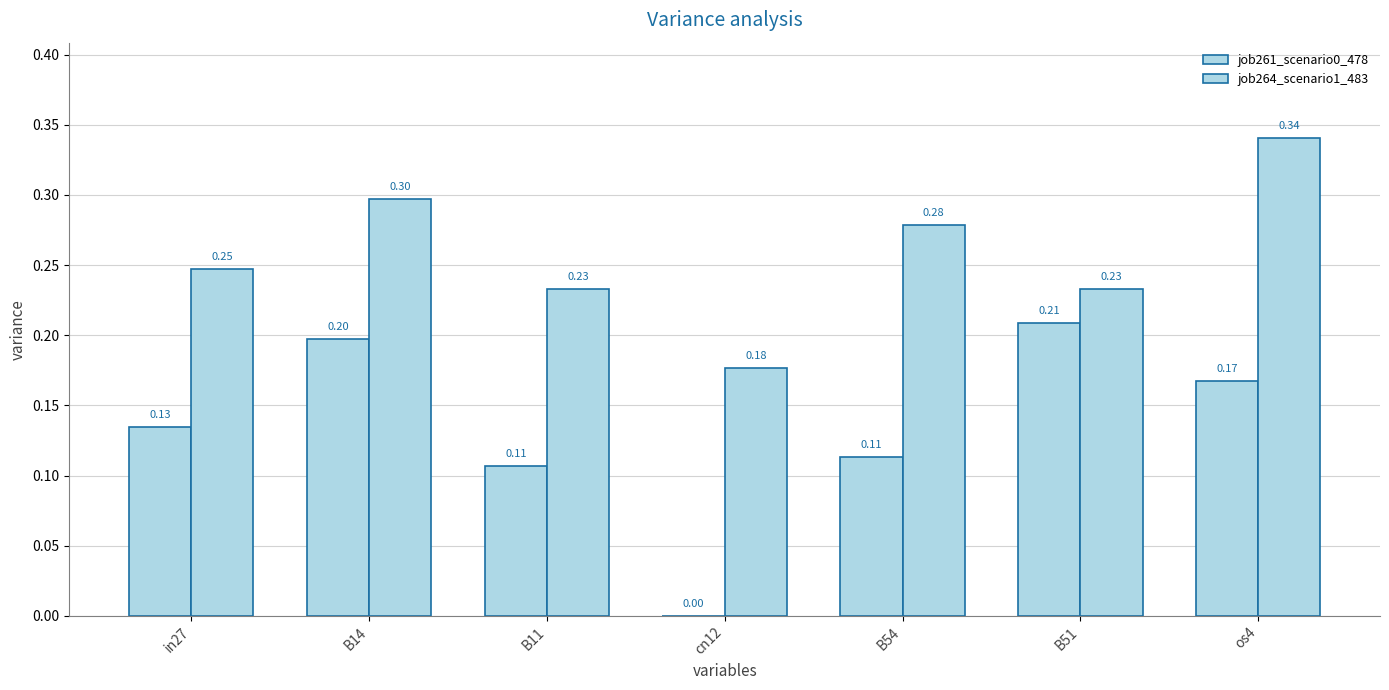

Reading right to left, list all the values displayed in this chart.

job261_scenario0_478: 0.2	0.2	0.1	0.0	0.1	0.2	0.1
job264_scenario1_483: 0.3	0.2	0.3	0.2	0.2	0.3	0.2